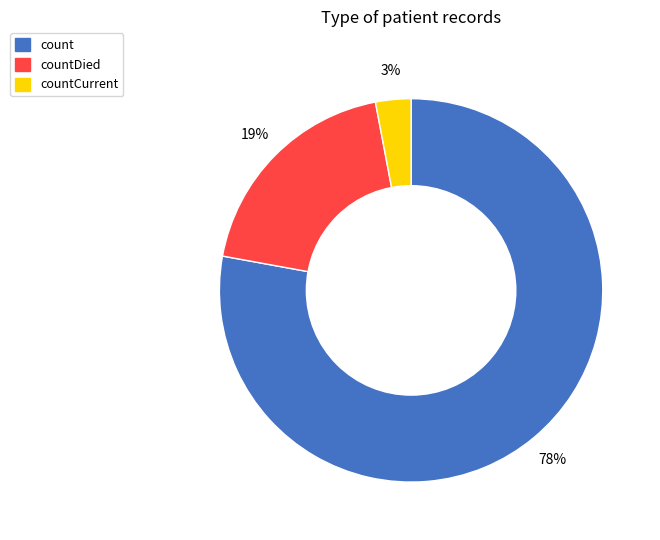

To the nearest percent, what portion does countDied represent?

19%